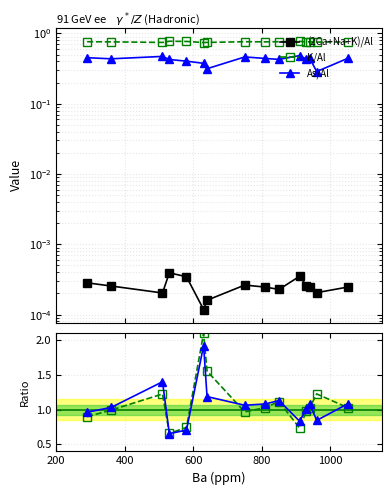

What is the greatest value displayed?

2.1